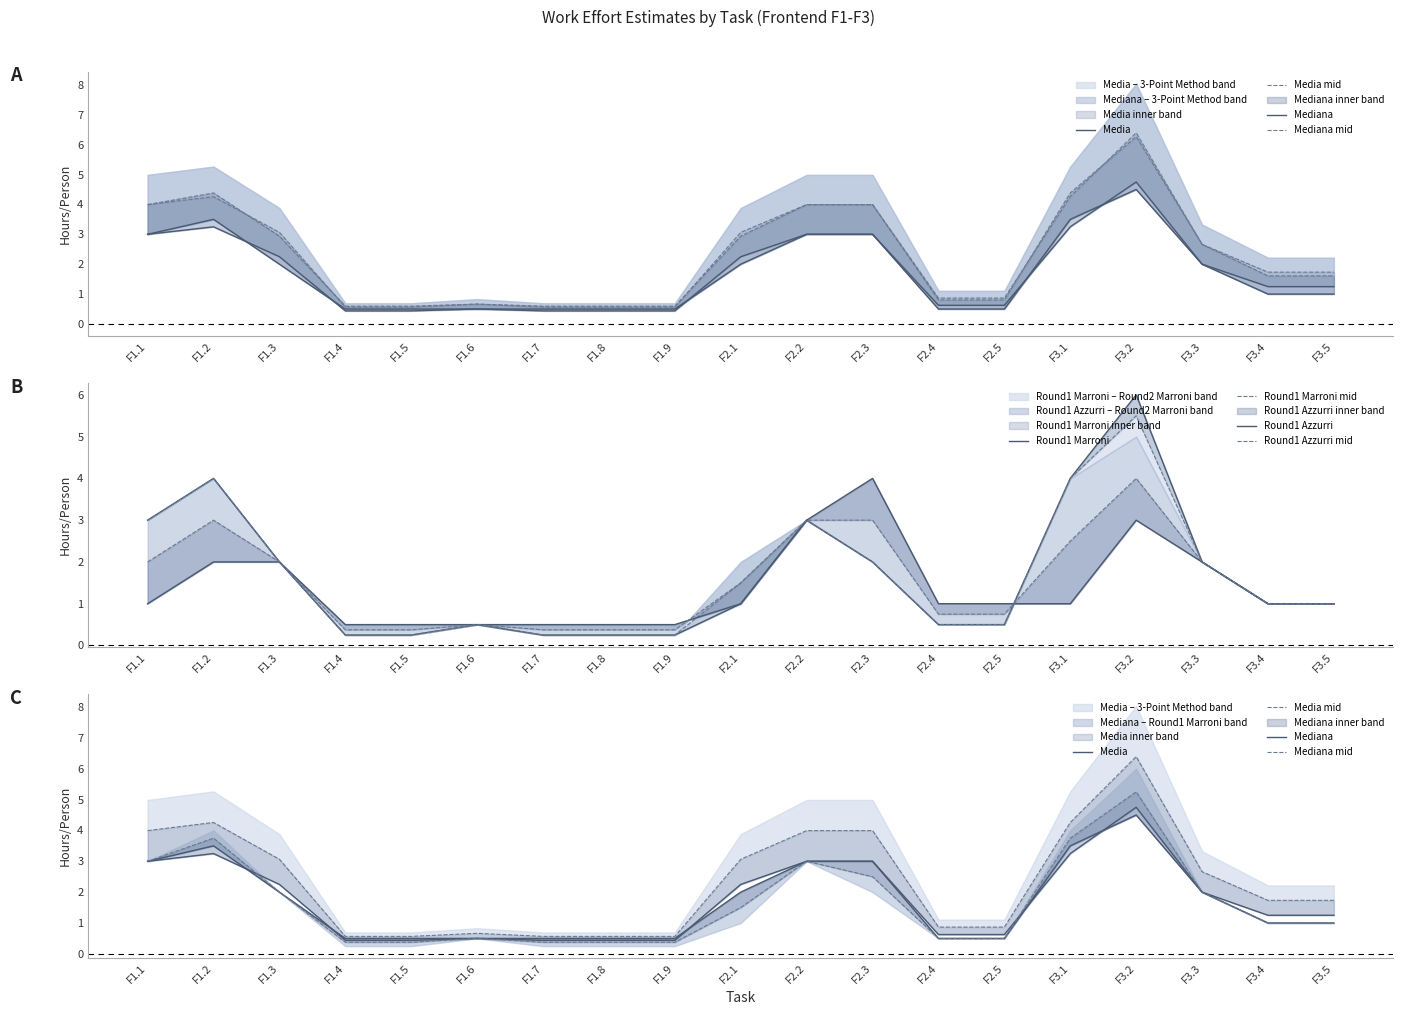

What are all the series names shown in the legend?

Media, Mediana, 3-Point Method, Round1 Marroni, Round1 Azzurri, Round2 Marroni